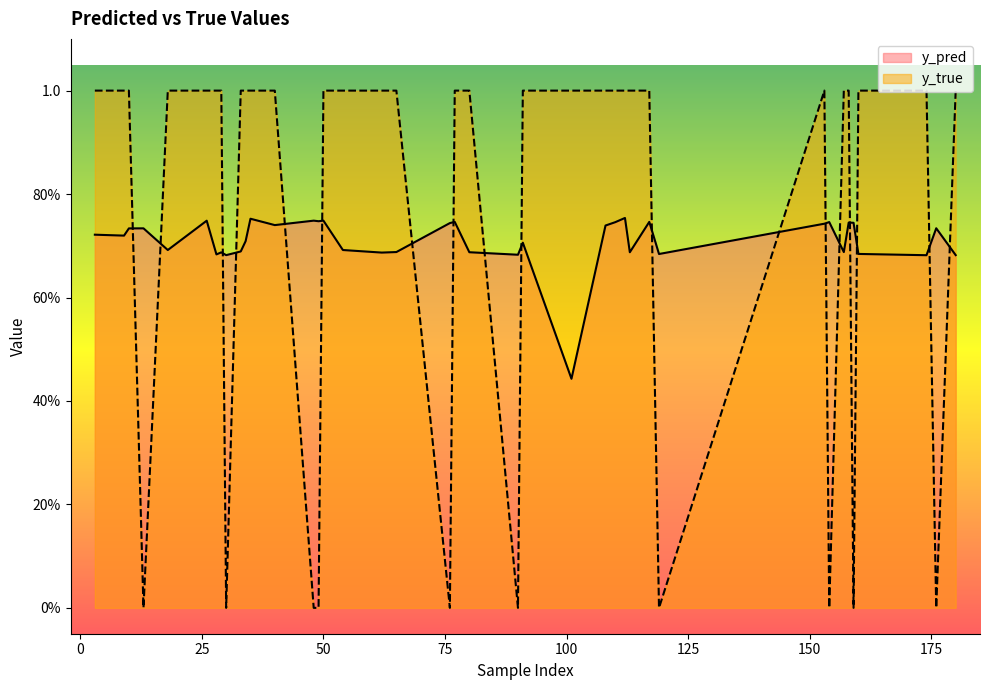

What is the average value of the y_pred series?

0.7